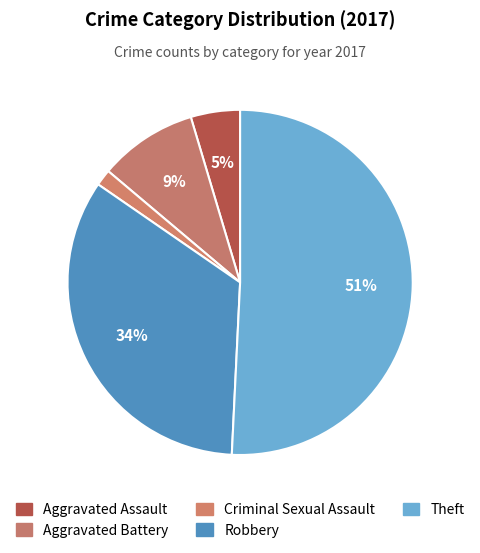

Is there any slice that represents more than half of the pie?

Yes